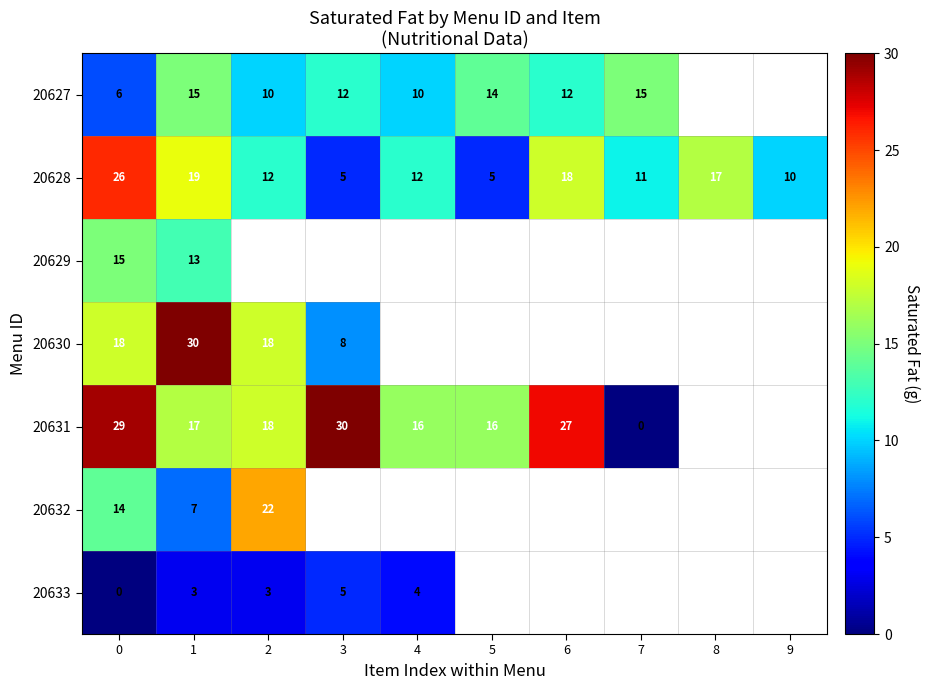

What is the greatest value displayed?

30.0